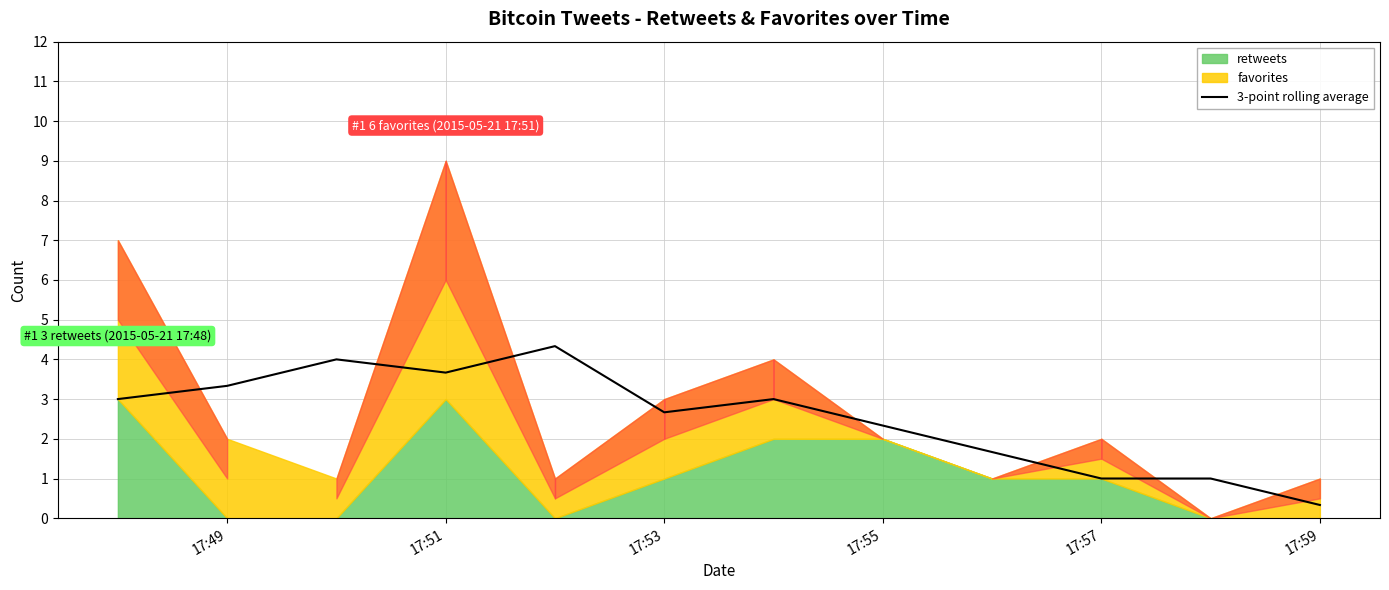

The 3-point rolling average series shows 1.0 at 17:57. True or false?

True